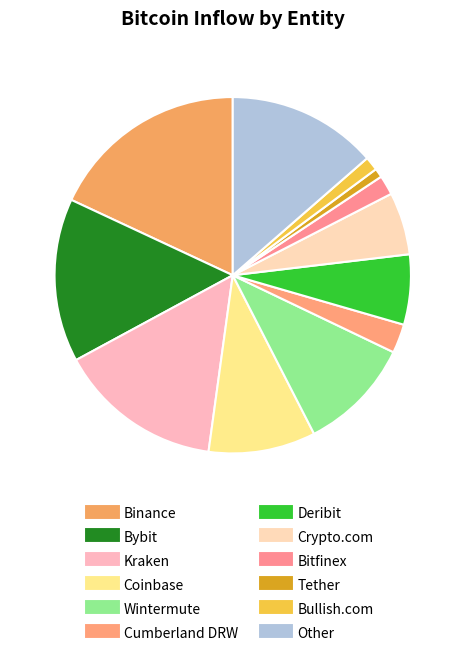

Which has a higher value, Deribit or Bullish.com?

Deribit